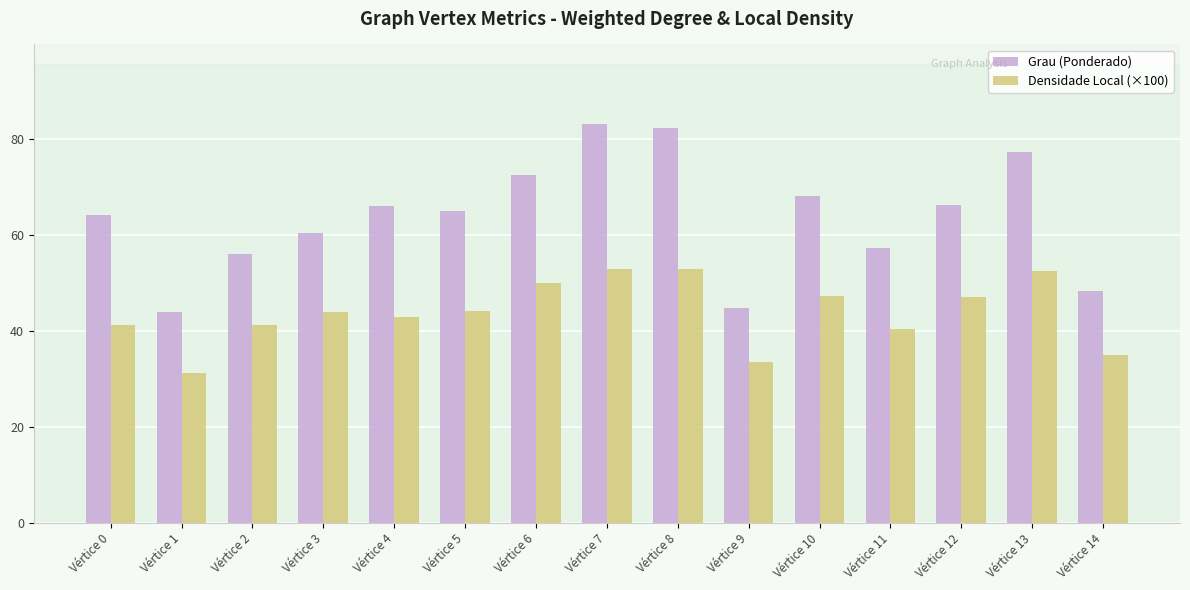

Rank the series at Vértice 7 from lowest to highest value.

Densidade Local (×100), Grau (Ponderado)